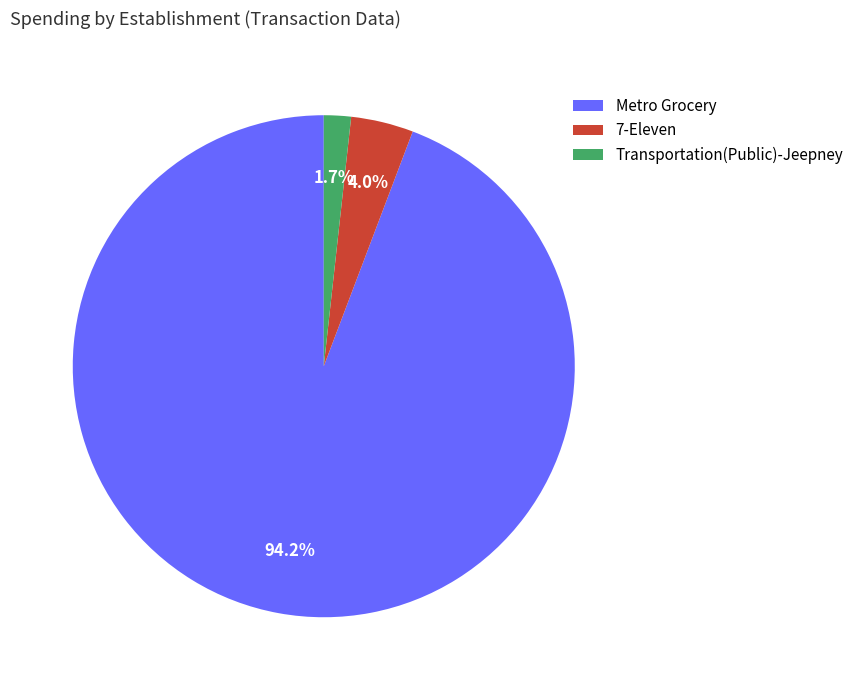

Count the number of slices in the pie.

3